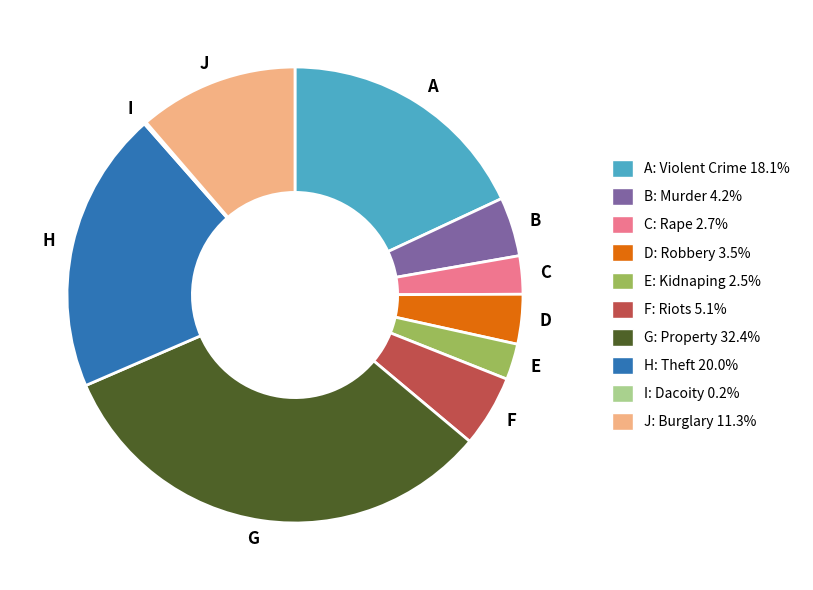

What is the ratio of the value at F to the value at D?

1.4